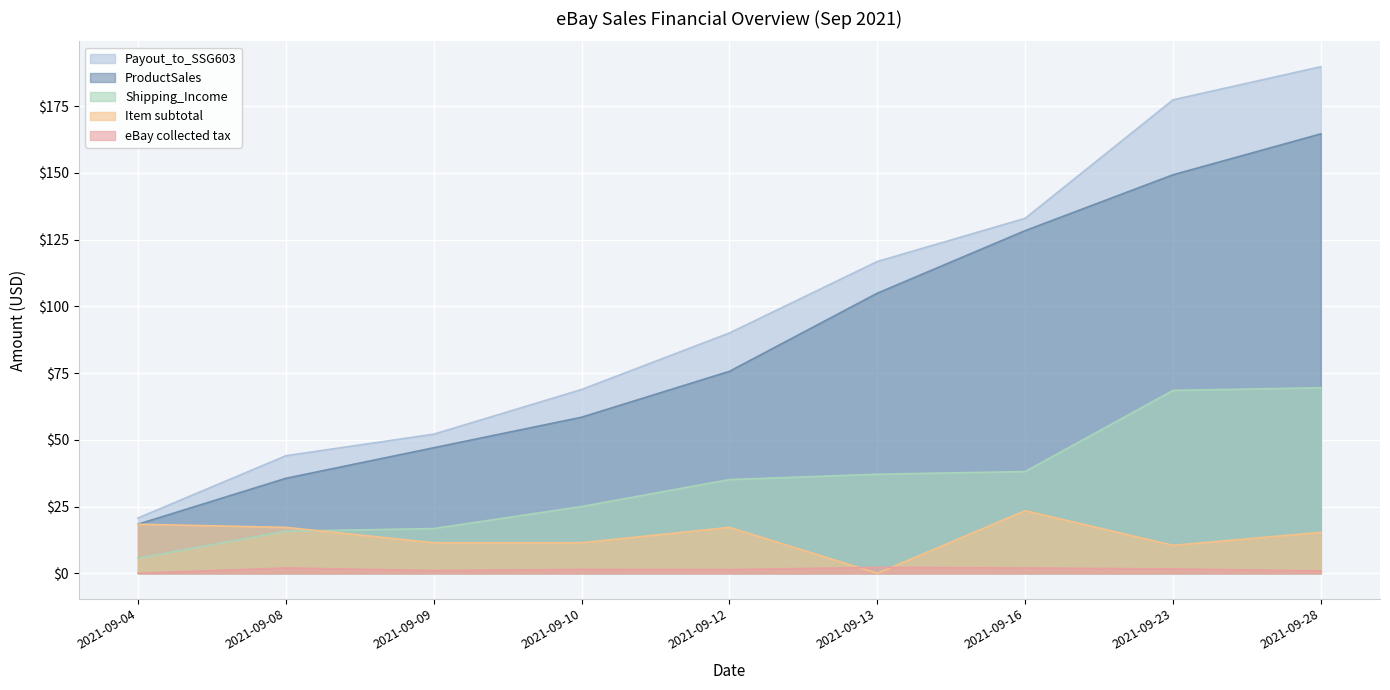

What is the sum of the ProductSales values at 2021-09-13 and 2021-09-28?

269.5